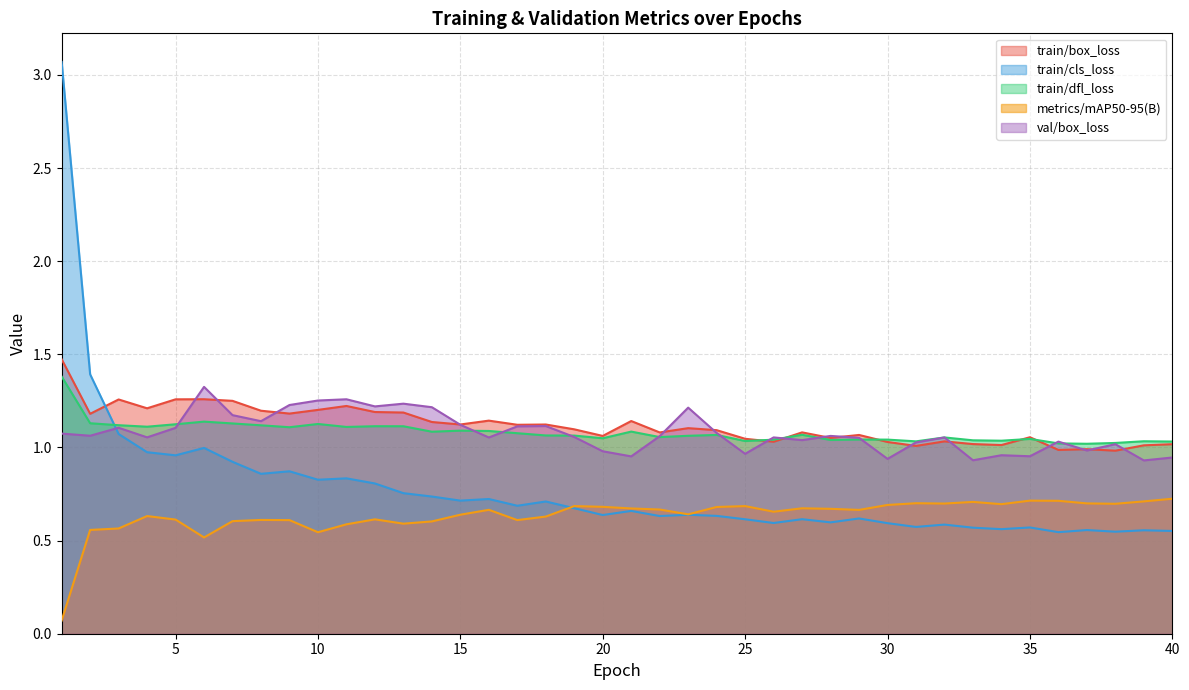

Where is train/cls_loss nearest to the value 1?

6